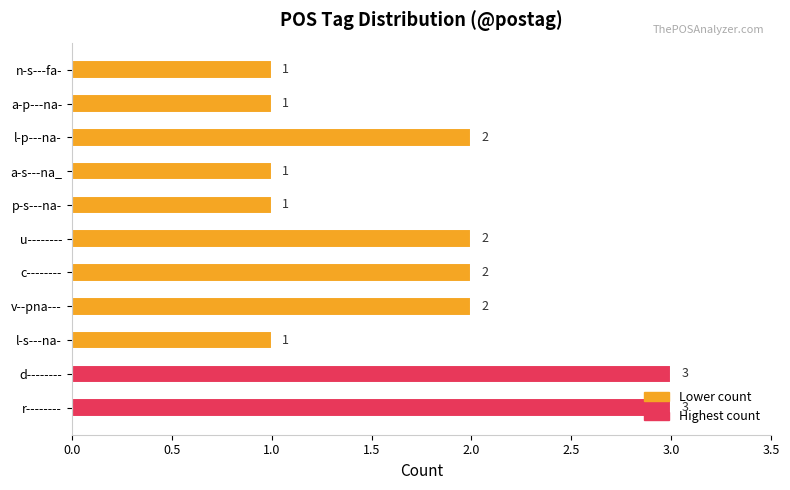

True or false: the data shows 3 at c--------.

False